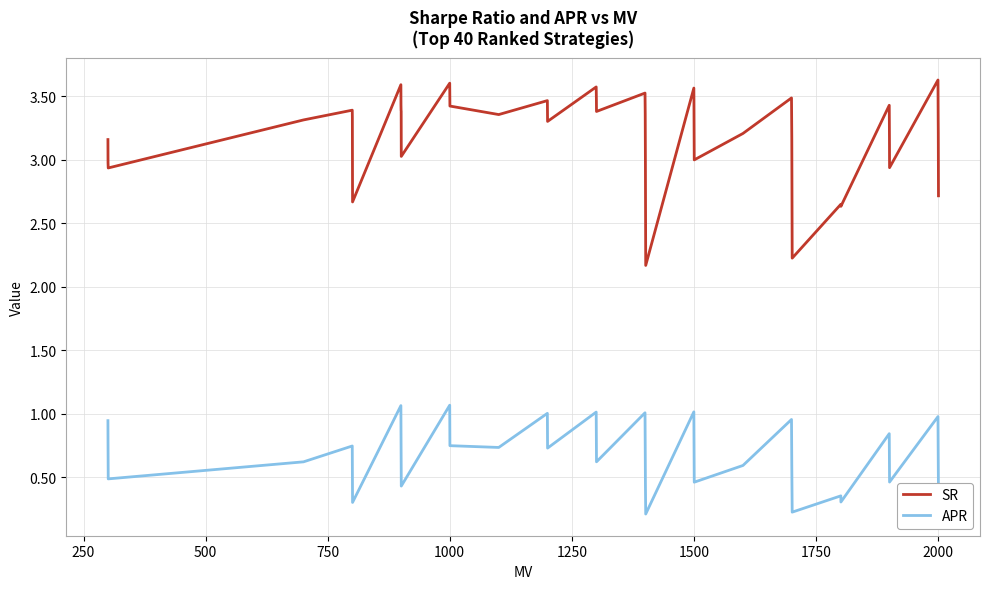

Which series has the widest spread of values?

SR